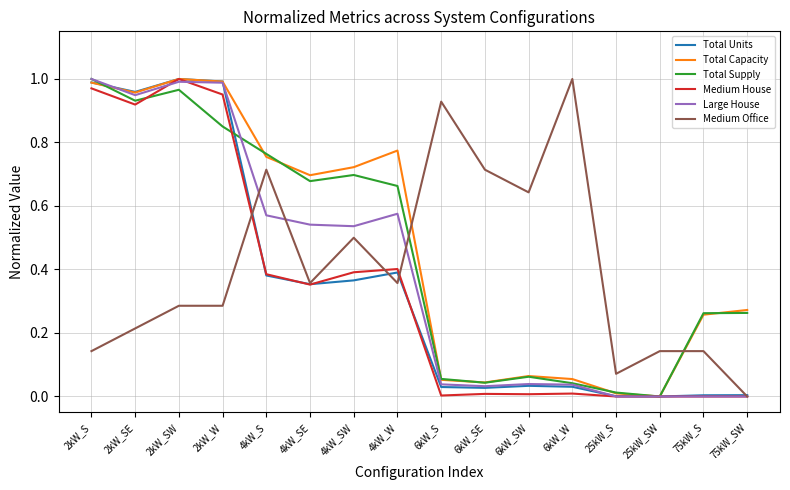

In Large House, how many points are higher than both neighbors (excluding endpoints)?

3